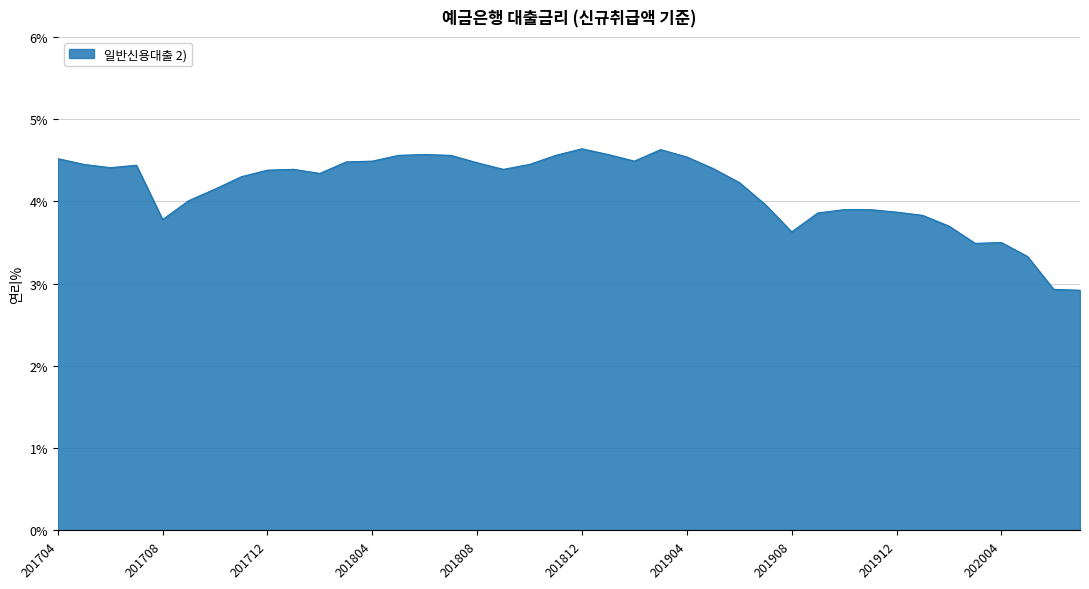

What is the minimum value shown in the chart?

2.9